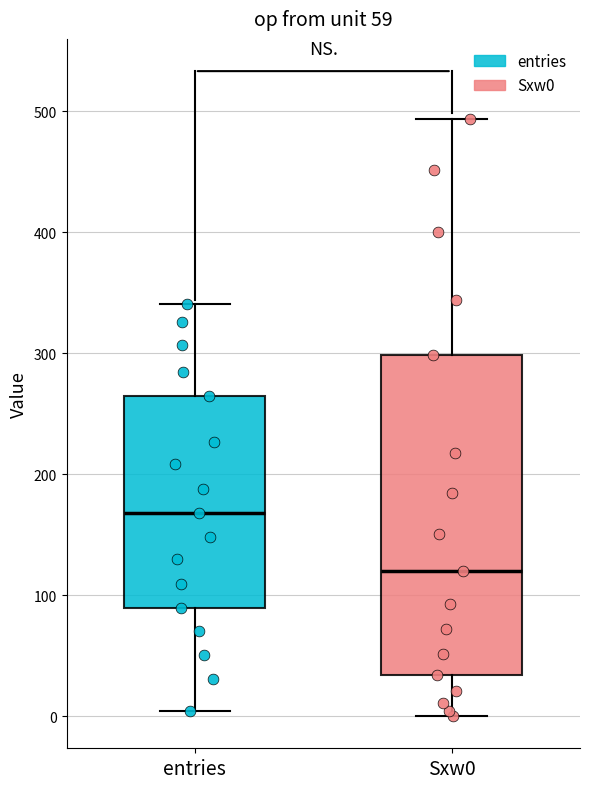

Reading left to right, read every box against the y-axis: the position of its median line, the range the box covers, and the ends of its whiskers. The values are not printed on the chart, so give them approximately, as read against the axis.

entries: median 170, box 90 to 270, whiskers 0 to 340
Sxw0: median 120, box 30 to 300, whiskers 0 to 490